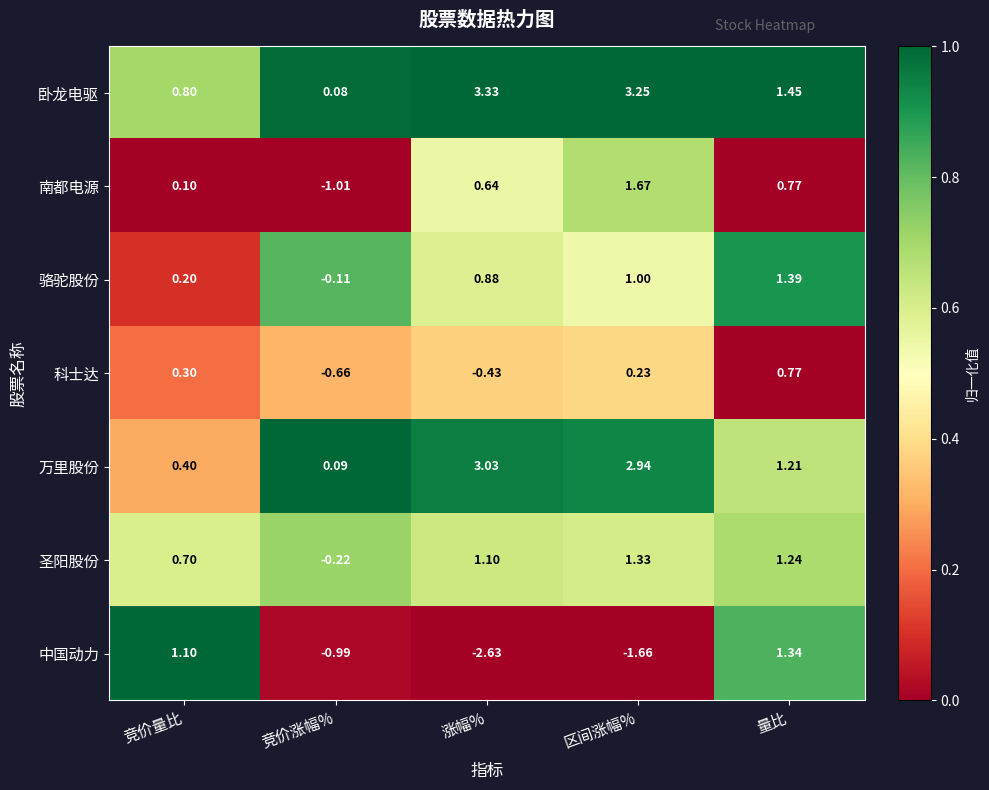

At how many categories does at least one series exceed 0?

5